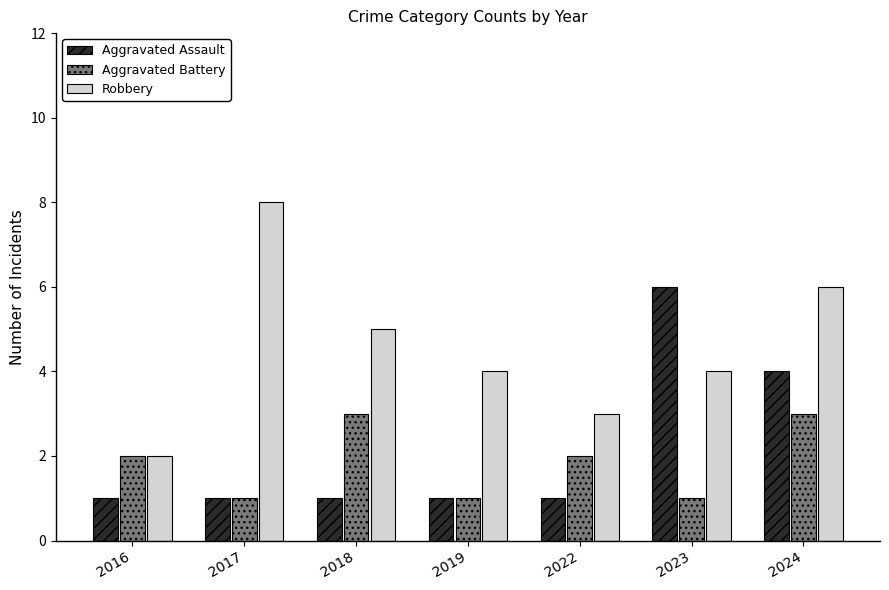

At which label is Aggravated Assault closest to 3?

2024